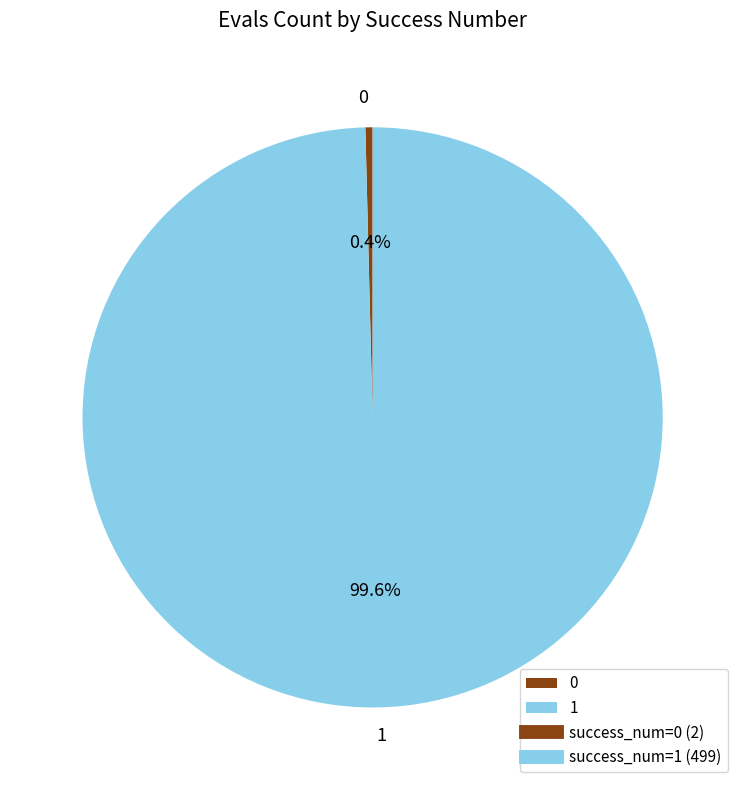

Does 1 represent more than half of the total?

Yes